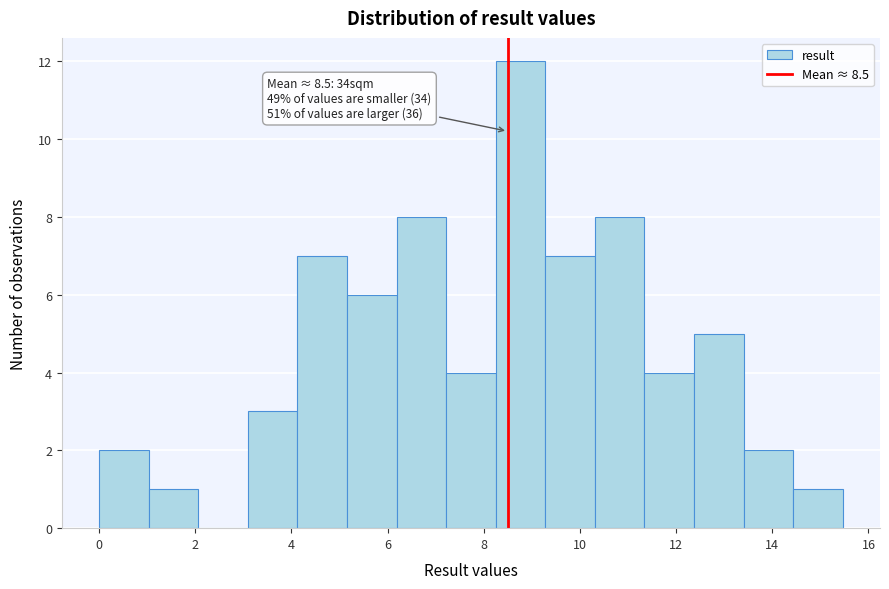

Over which range of the x-axis is the bar tallest?

8.2 to 9.2